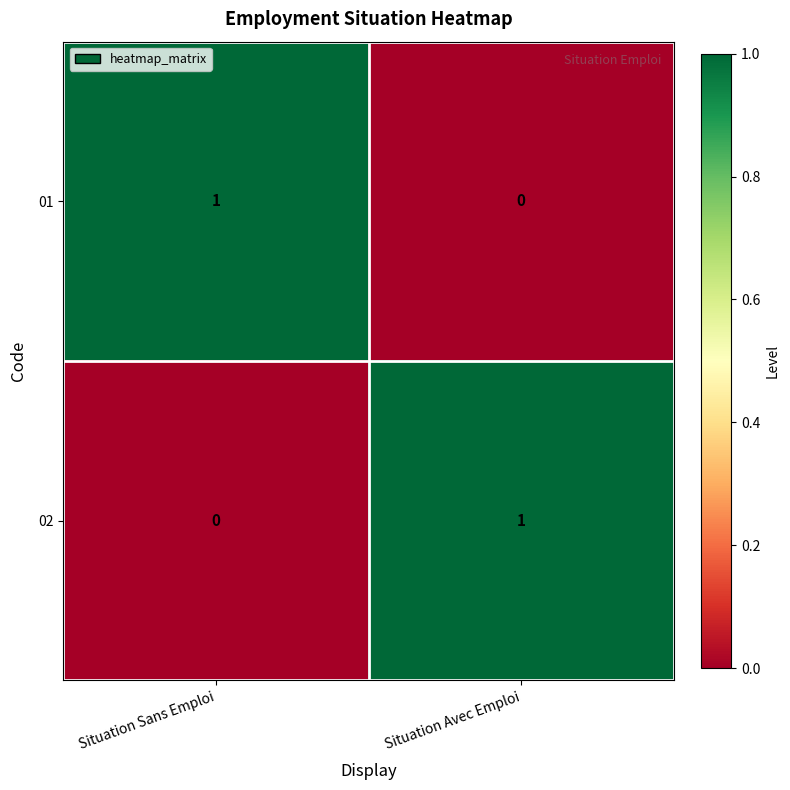

What is the total value across all series at Situation Avec Emploi?

1